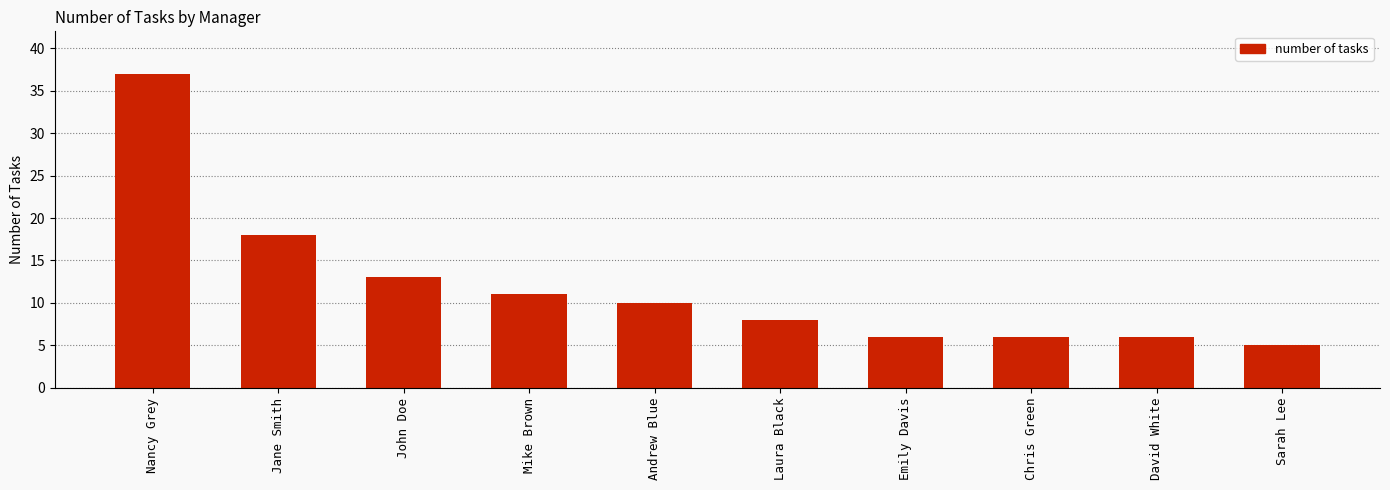

What is the label of the 4th bar from the right?

Emily Davis